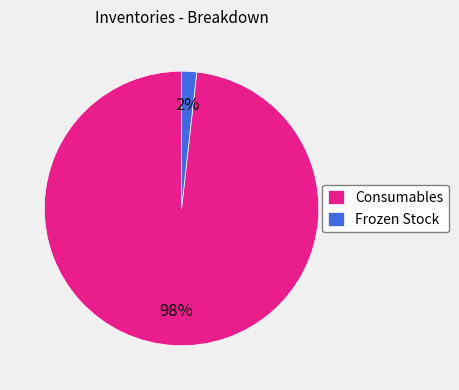

The Frozen Stock slice represents 2% of the pie. True or false?

True